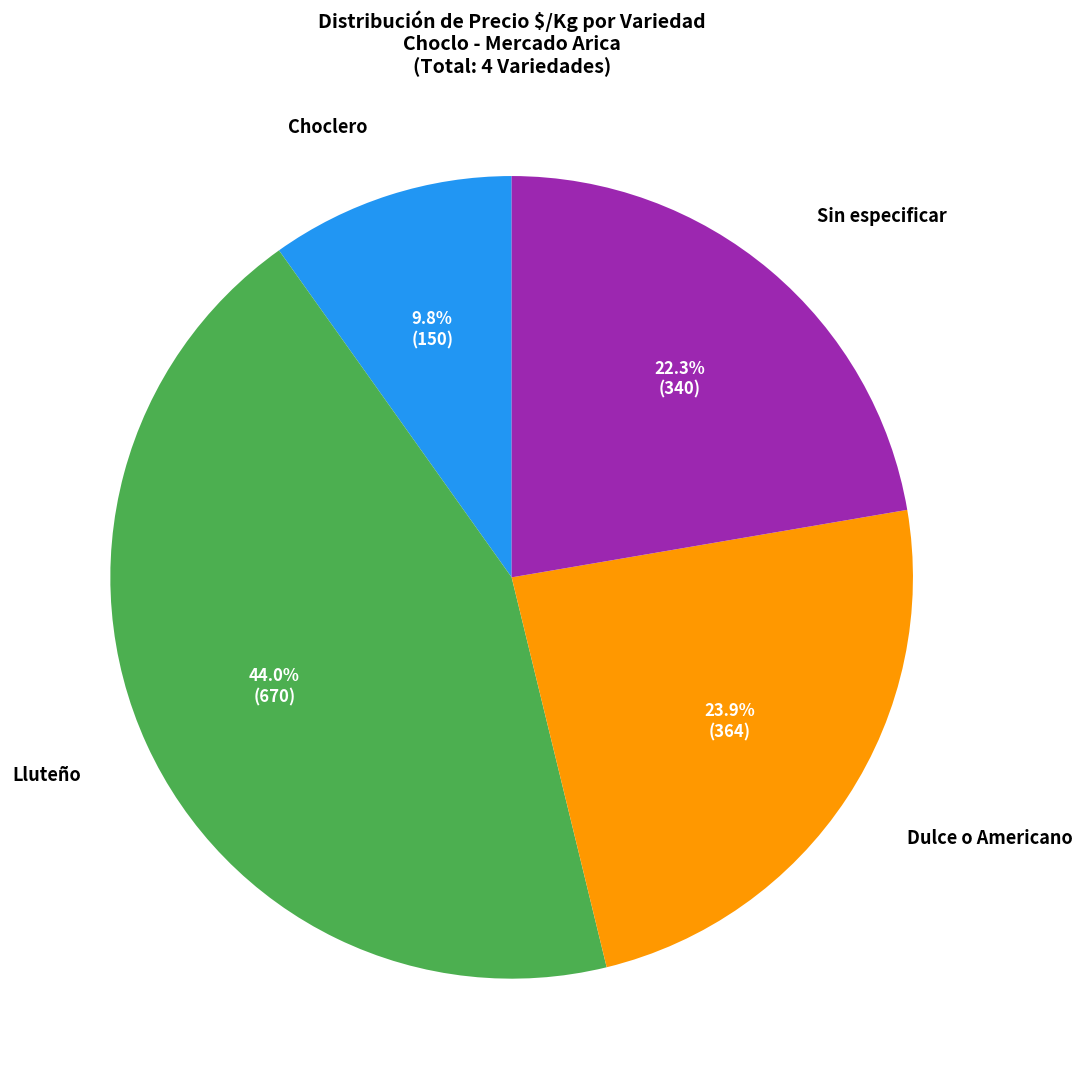

To the nearest percent, what is the difference between the largest and smallest slice percentages?

34%